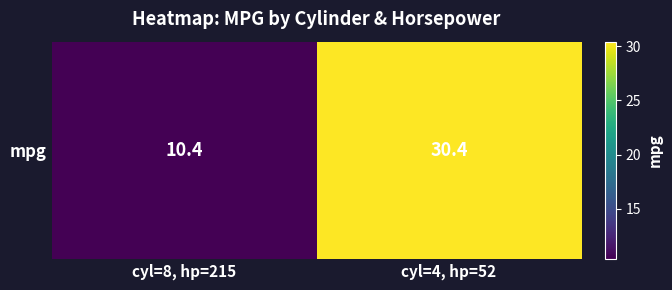

The chart shows a value of 7.0 at cyl=8, hp=215. True or false?

False